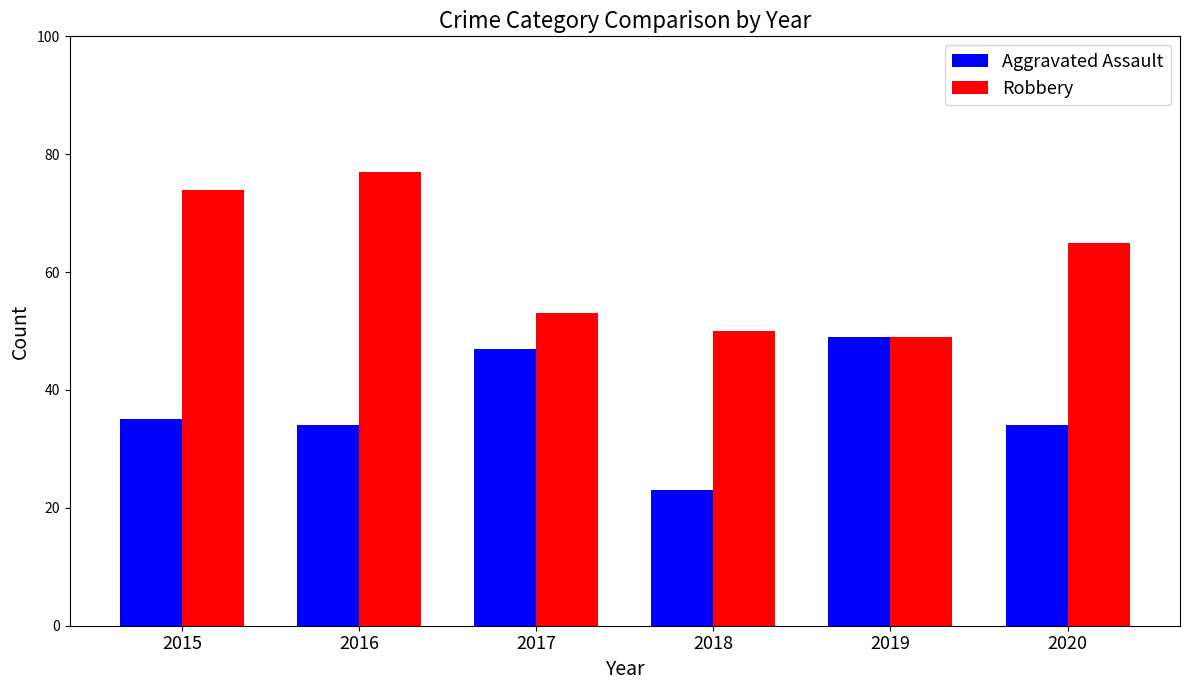

Rank the series by their average value, from highest to lowest.

Robbery, Aggravated Assault